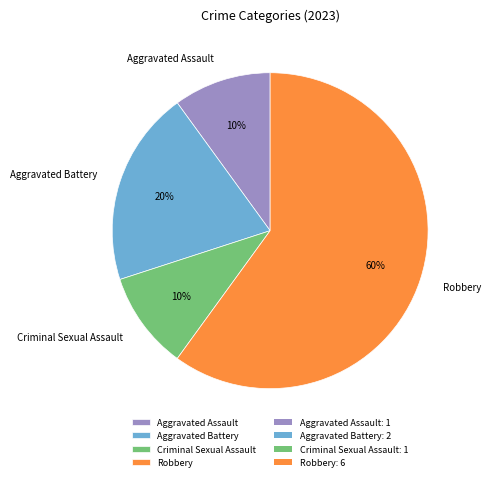

To the nearest percent, what is the combined percentage of Robbery and Aggravated Assault?

70%